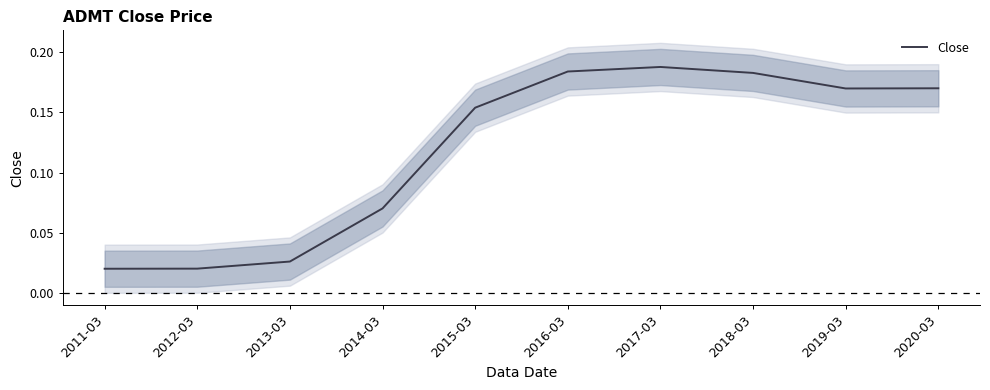

Reading right to left, list all the values displayed in this chart.

0.2	0.2	0.2	0.2	0.2	0.2	0.1	0.0	0.0	0.0